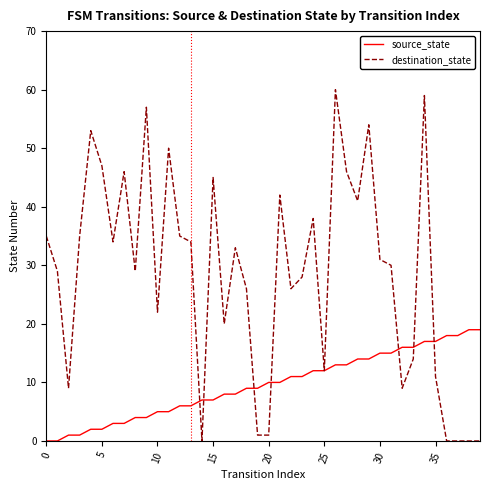

Rank the series by their maximum value, from highest to lowest.

destination_state, source_state